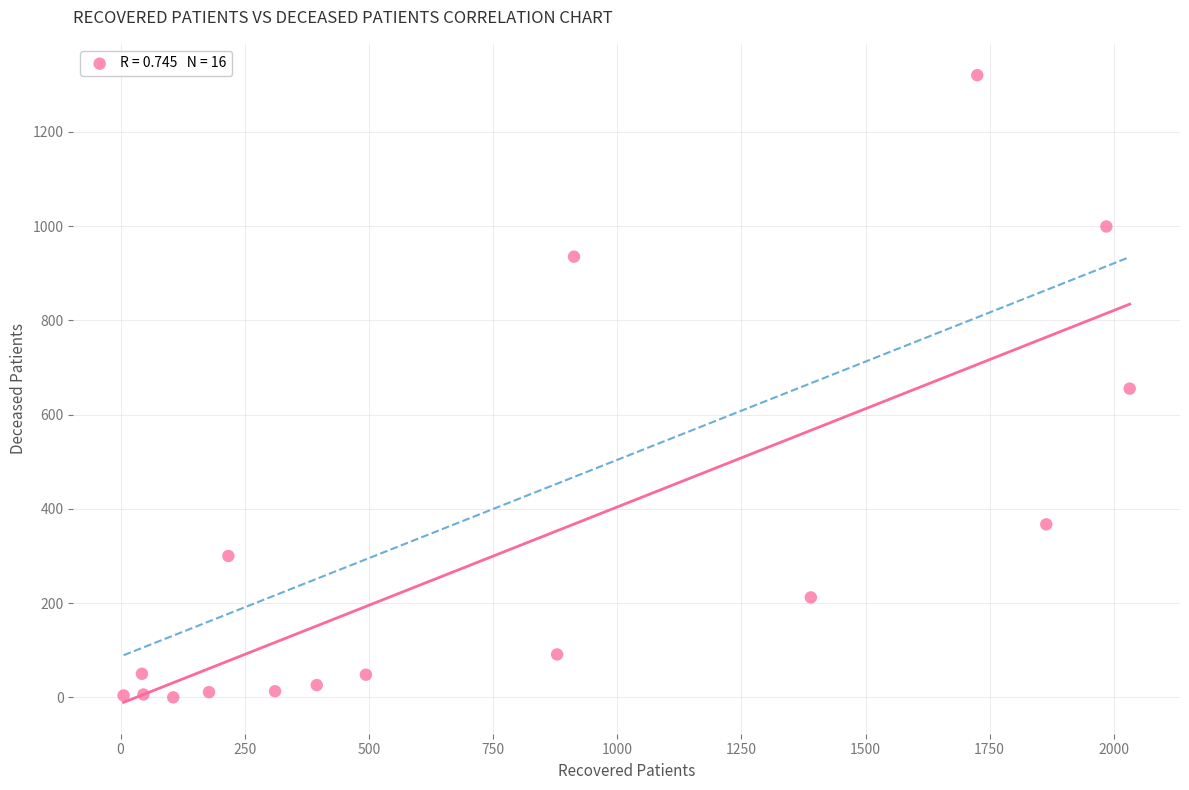

What is the range of Y values (max minus min)?

1320